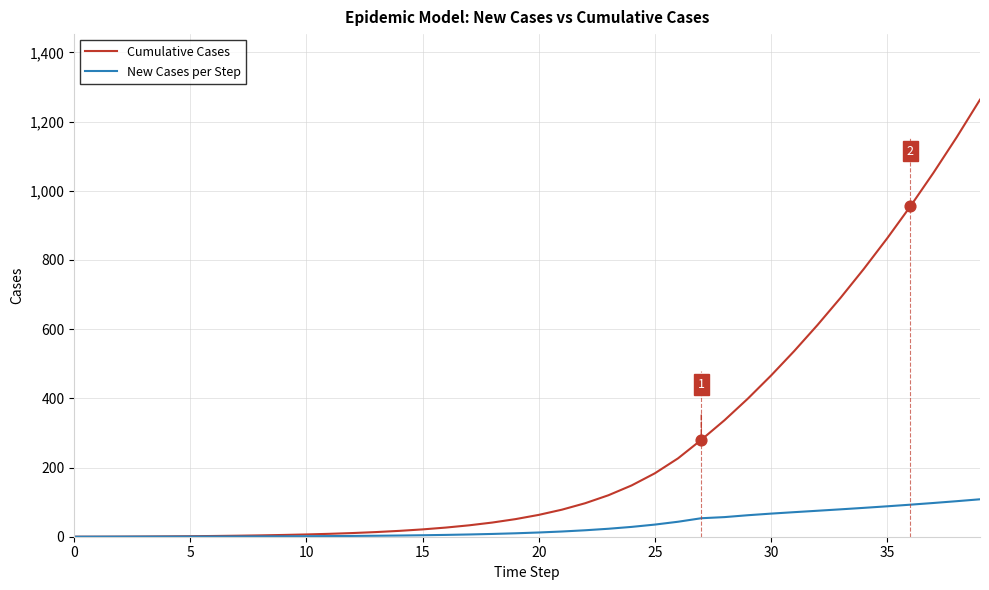

What are all the series names shown in the legend?

Cumulative Cases, New Cases per Step